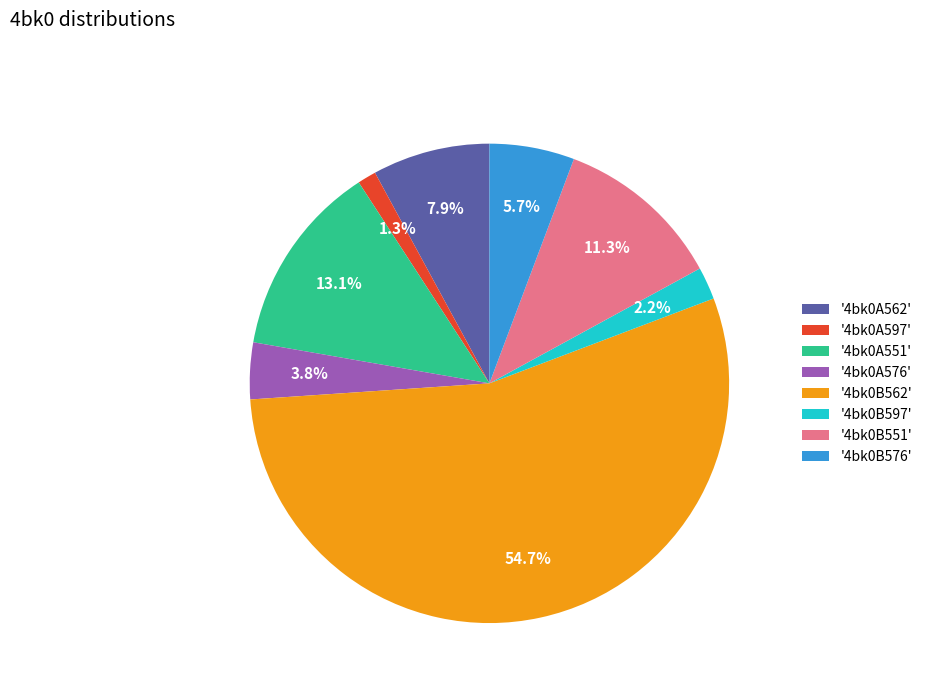

Is the sum of '4bk0A562' and '4bk0B576' greater than half?

No